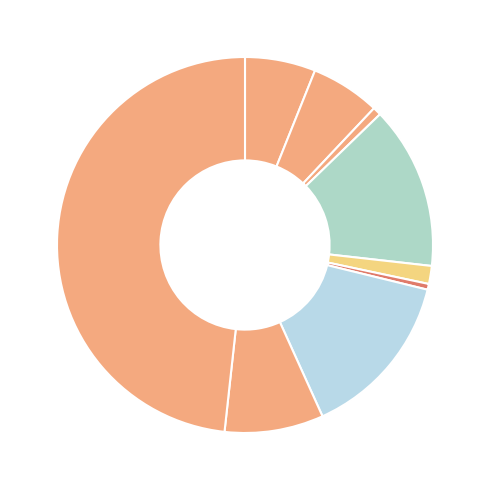

Count the number of slices in the pie.

9